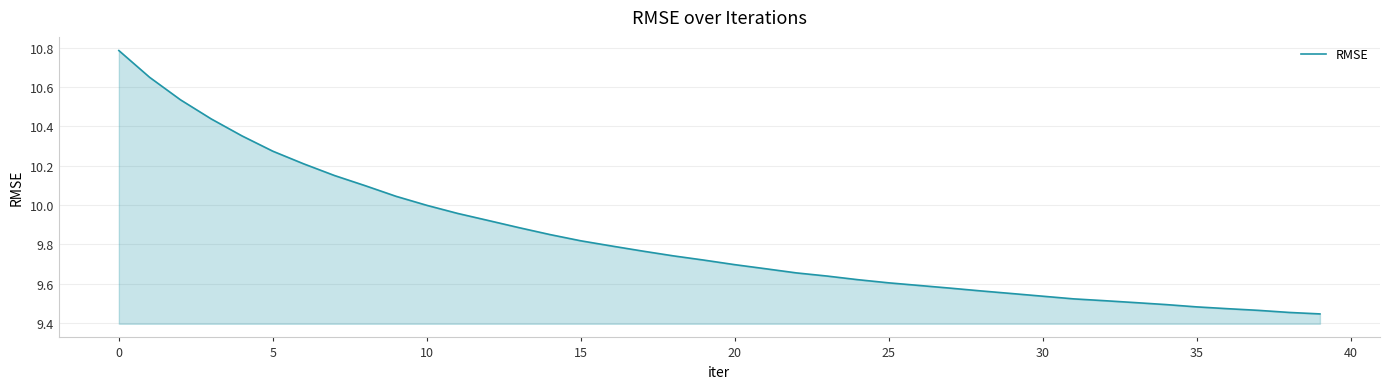

Does the chart display data point markers on the line(s)?

No